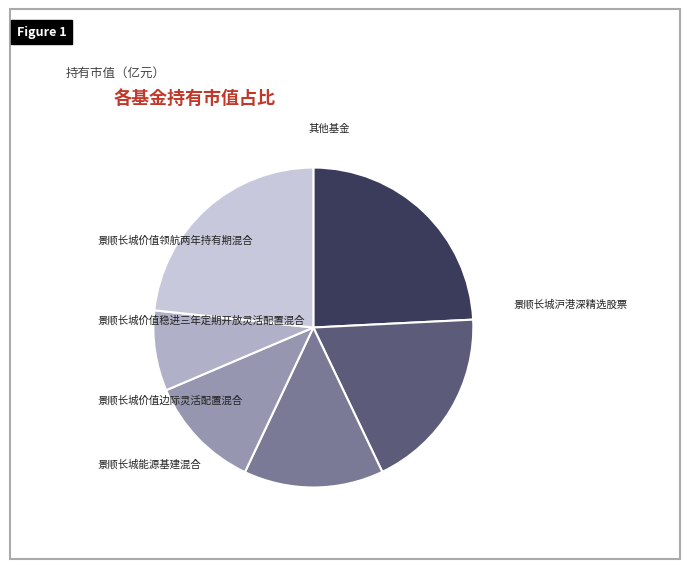

To the nearest percent, what is the combined percentage of 景顺长城价值领航两年持有期混合 and 景顺长城能源基建混合?

27%